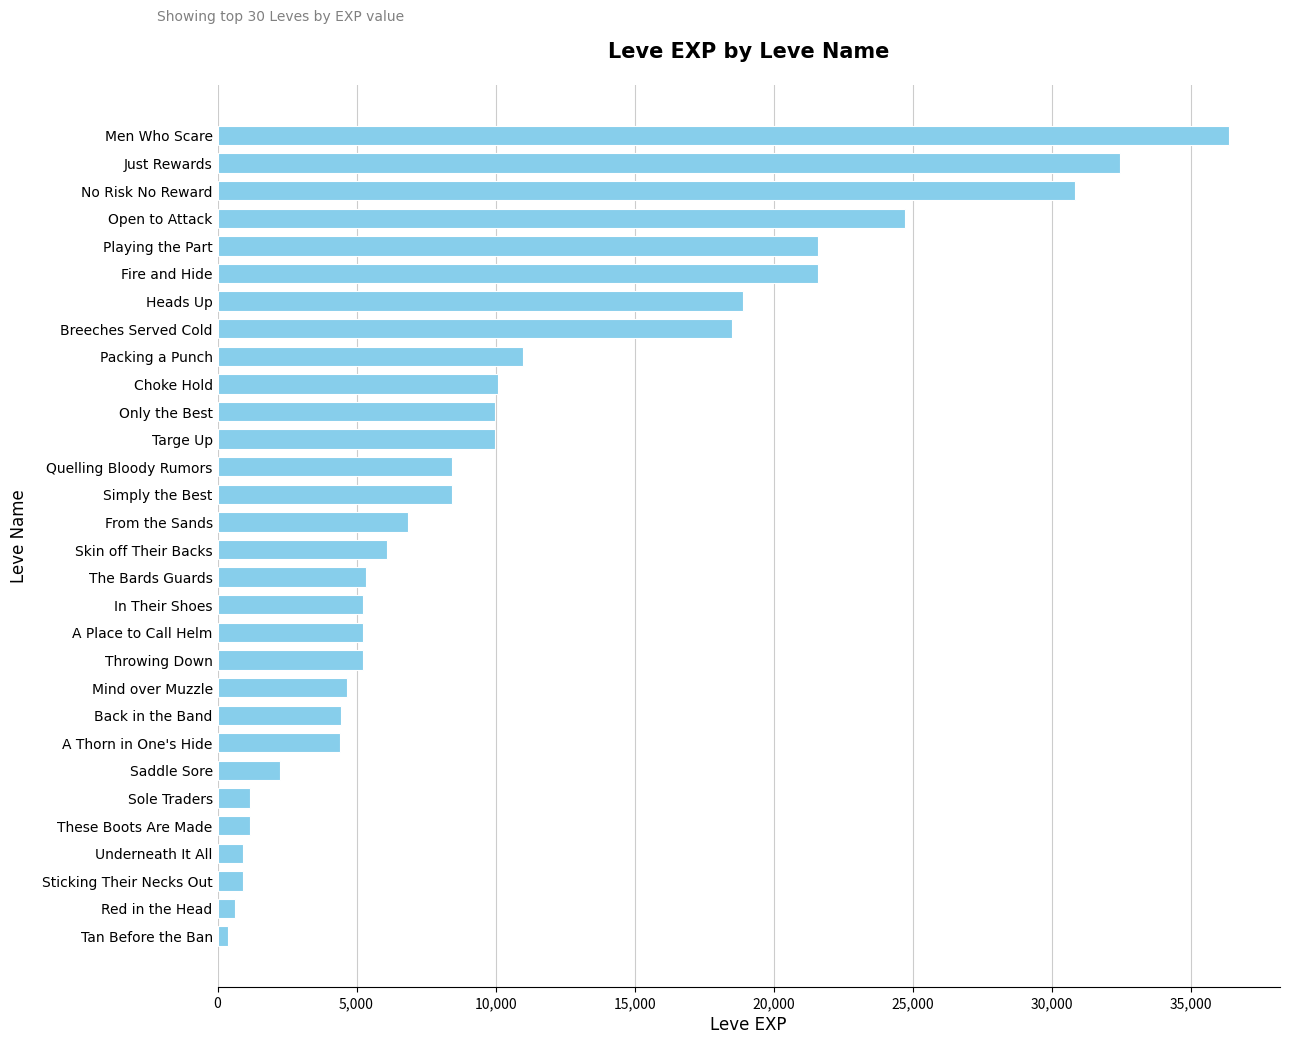

What is the sum of all values?

317690